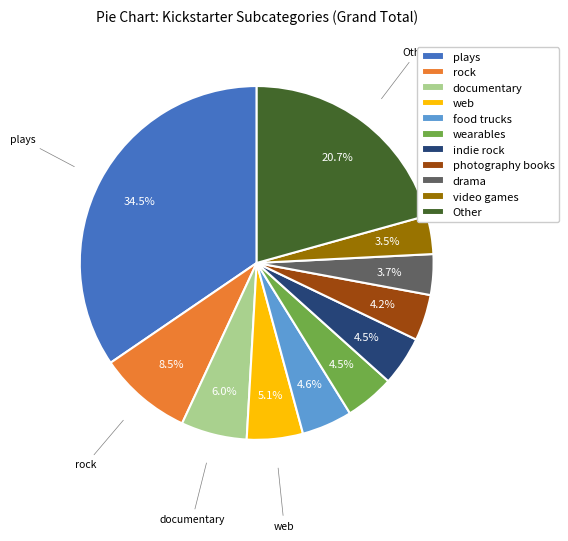

What percentage is NOT represented by photography books?

95.8%